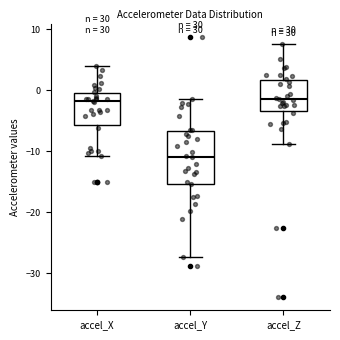

Where is the lower edge of the box for accel_X on the y-axis? The values are not printed on the chart, so give them approximately, as read against the axis.

-6